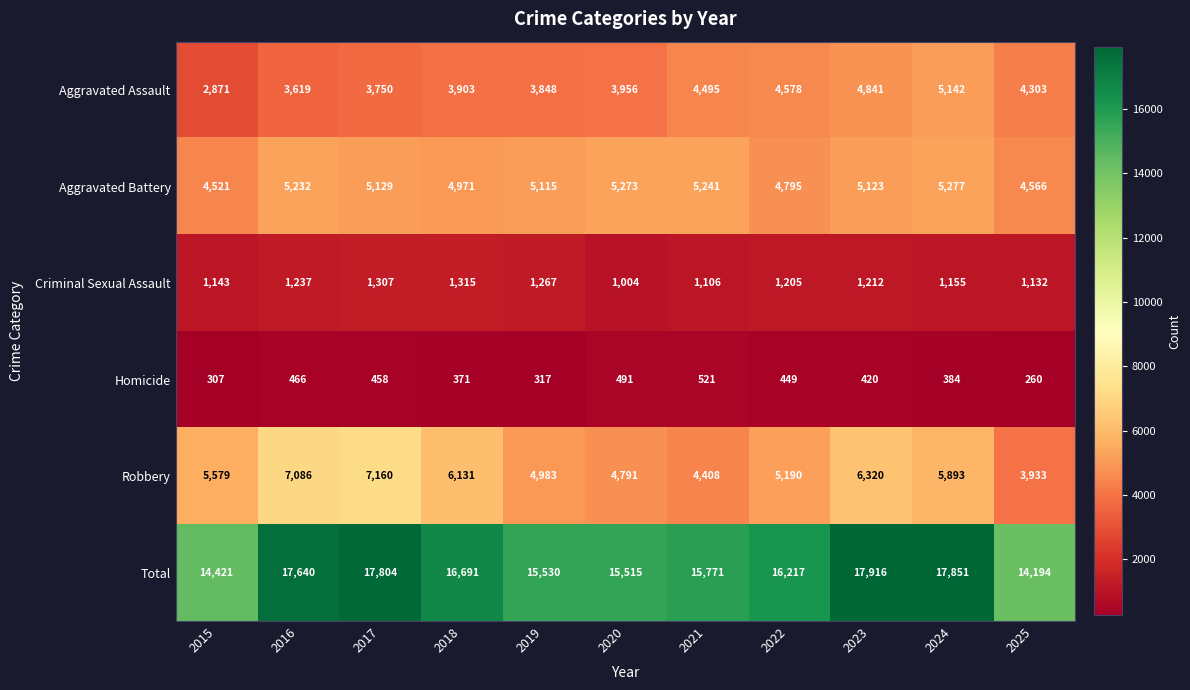

Which label corresponds to the largest value in the chart?

2023